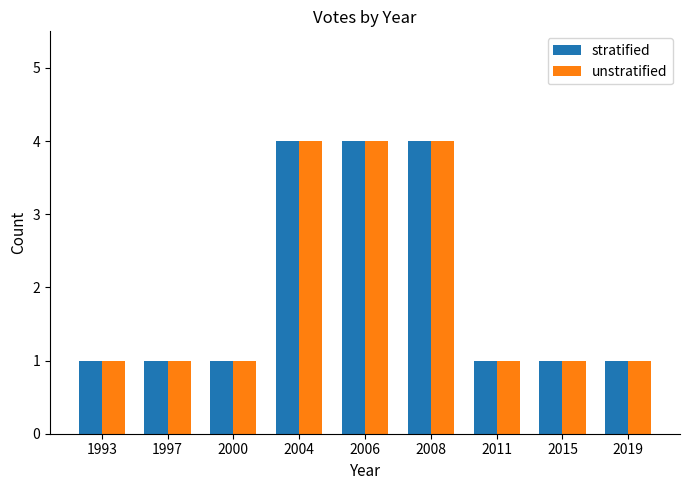

Reading right to left, transcribe all the data shown in this chart.

stratified: 1	1	1	4	4	4	1	1	1
unstratified: 1	1	1	4	4	4	1	1	1